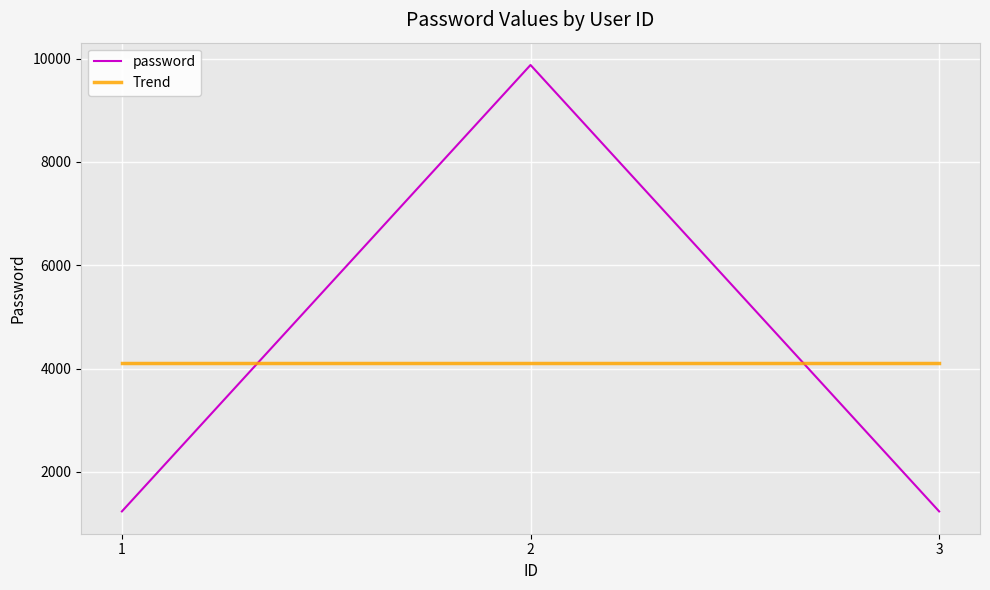

What are all the series names shown in the legend?

password, Trend